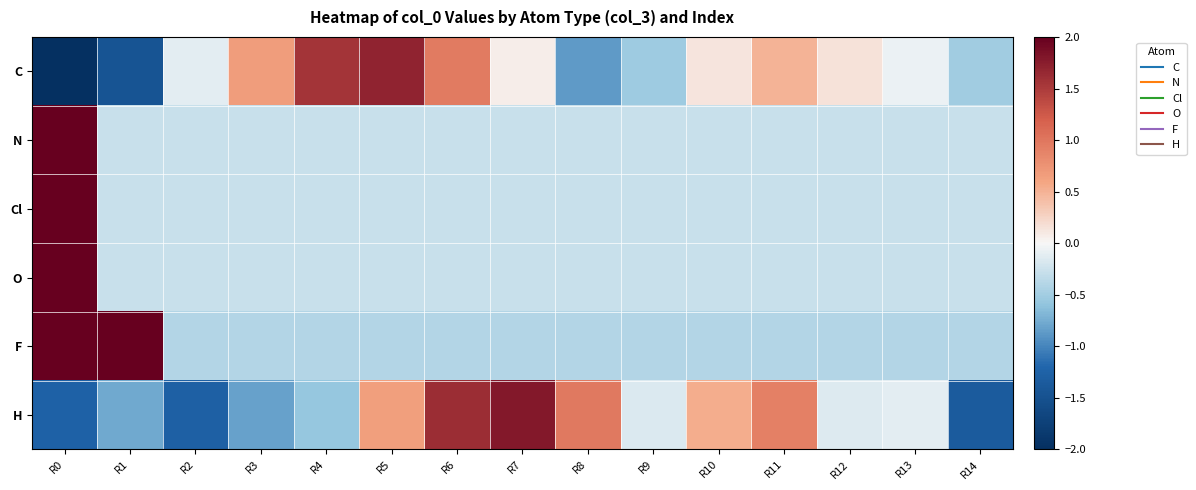

What is the difference between the highest and lowest values at R12?

0.5